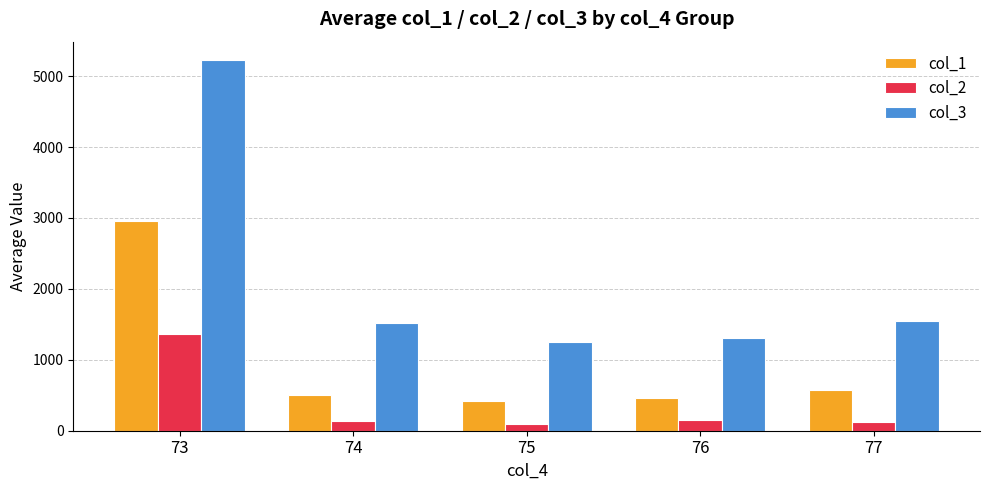

What is the minimum value for col_3?

1257.7